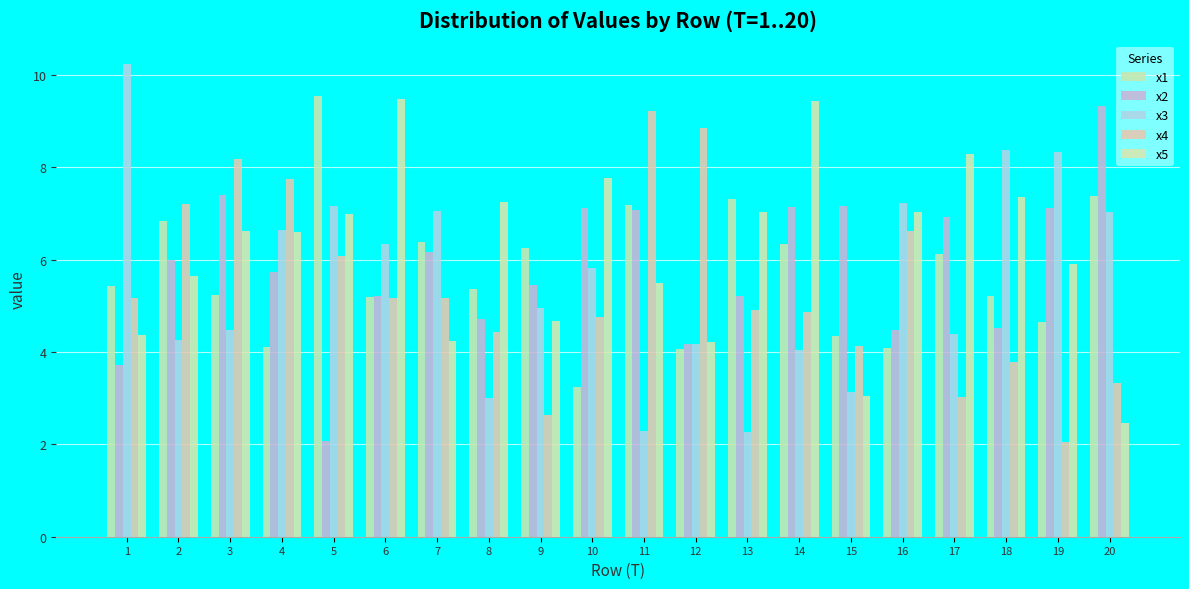

What is the total value across all series at 1?

28.9